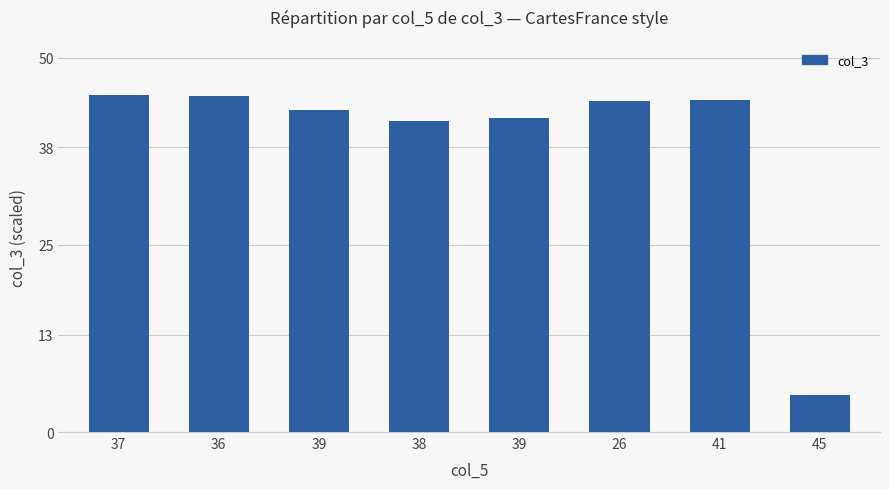

Which label corresponds to the largest value in the chart?

37